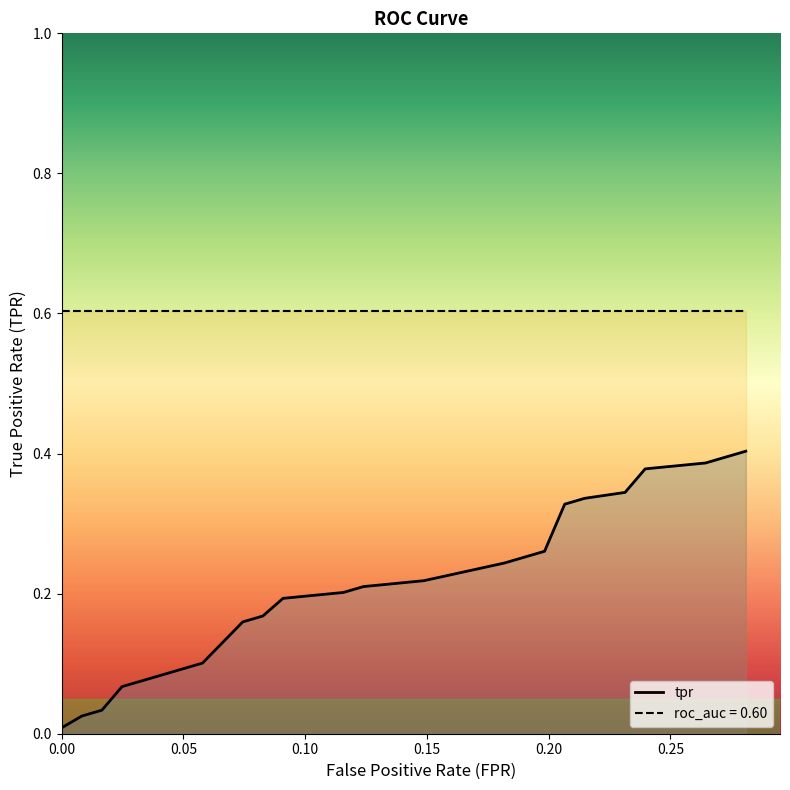

How many data points does each series have?

20